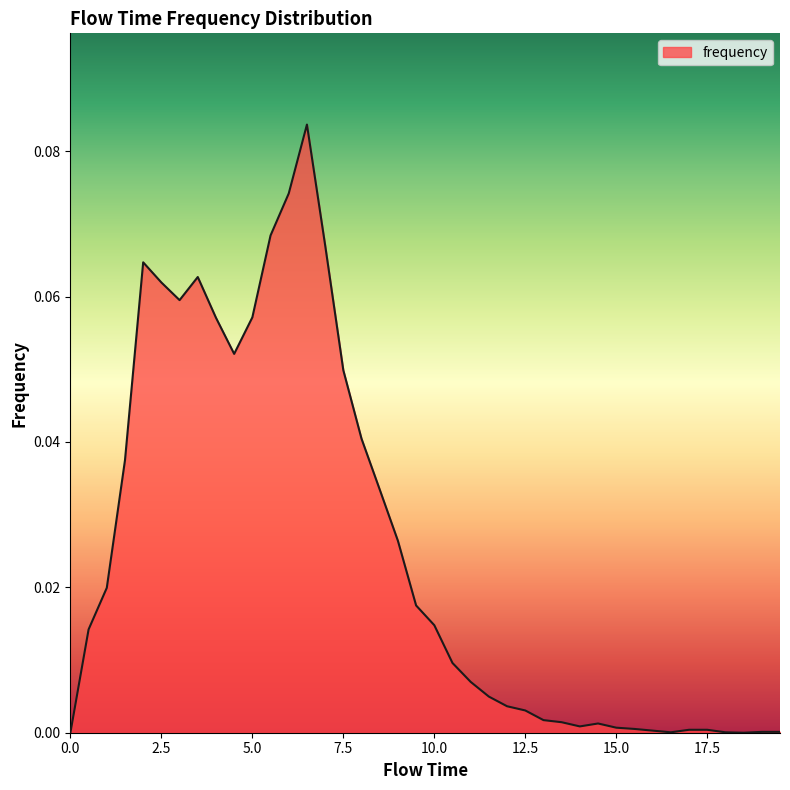

How many interior local valleys (lower than both neighbors) does the data have?

5